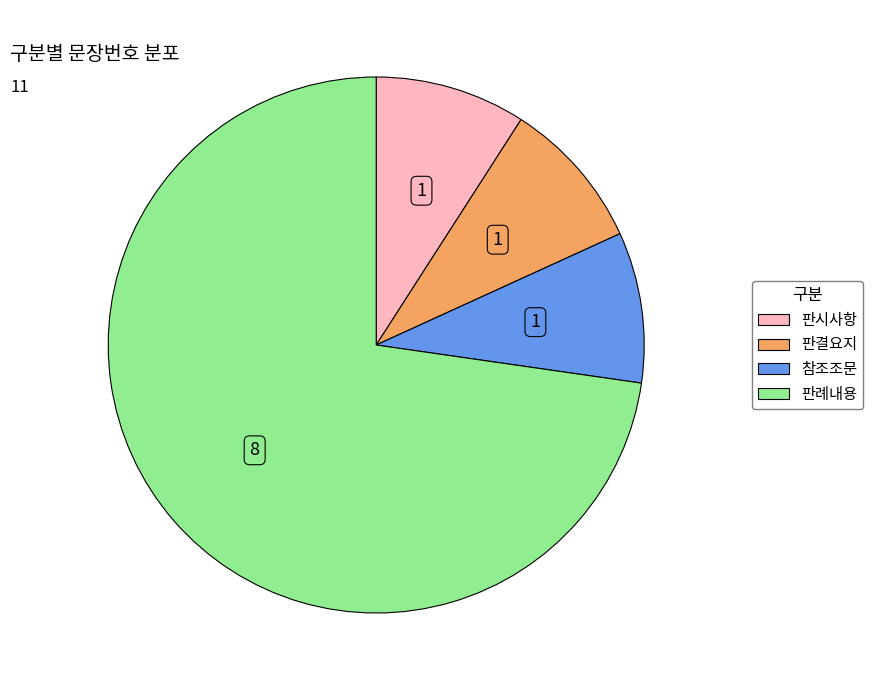

Which category has the biggest portion of the pie?

판례내용